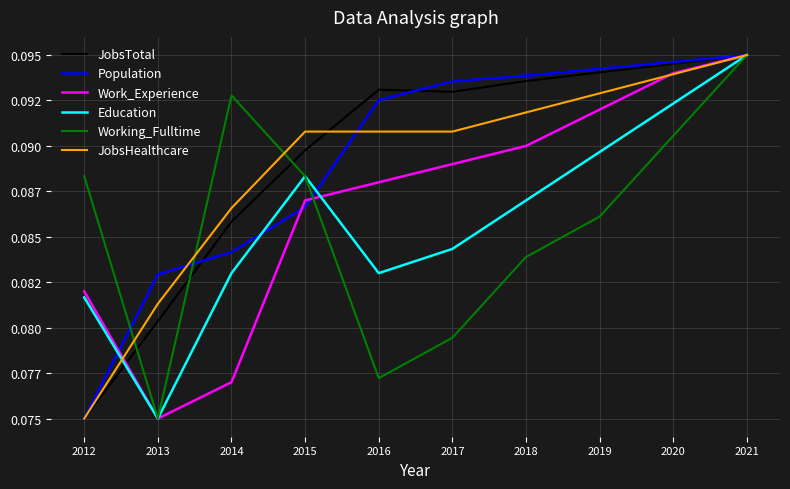

Between 2017 and 2020, which series saw the biggest shift?

Working_Fulltime